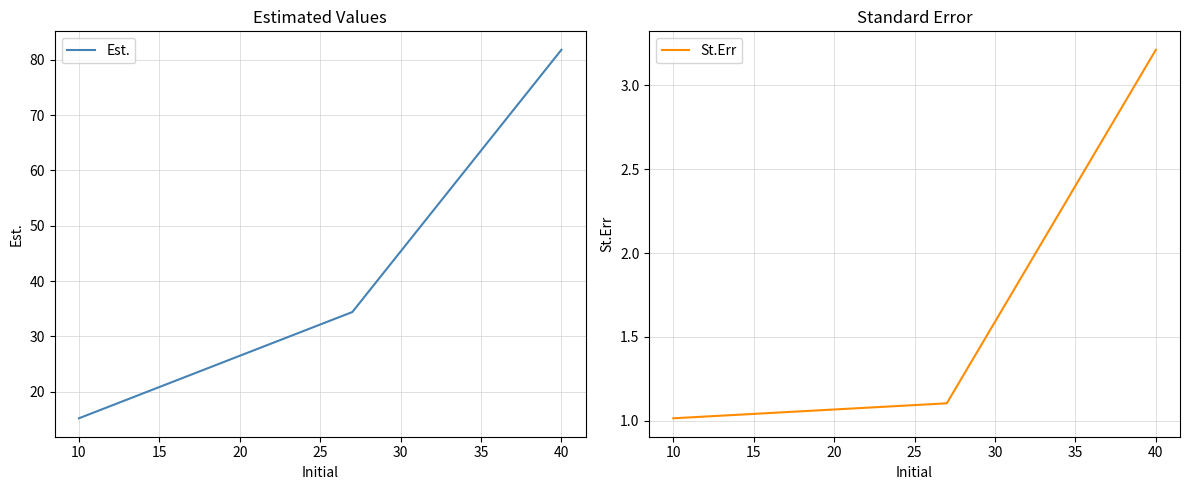

What is the maximum value for Est.?

81.8